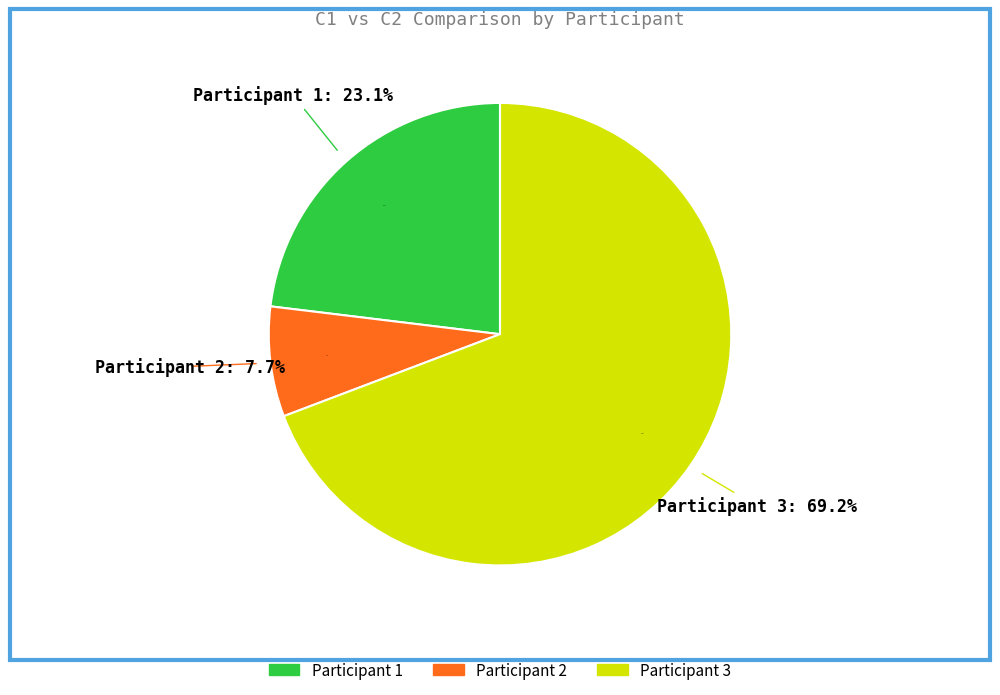

Between Participant 3 and Participant 2, which is larger?

Participant 3